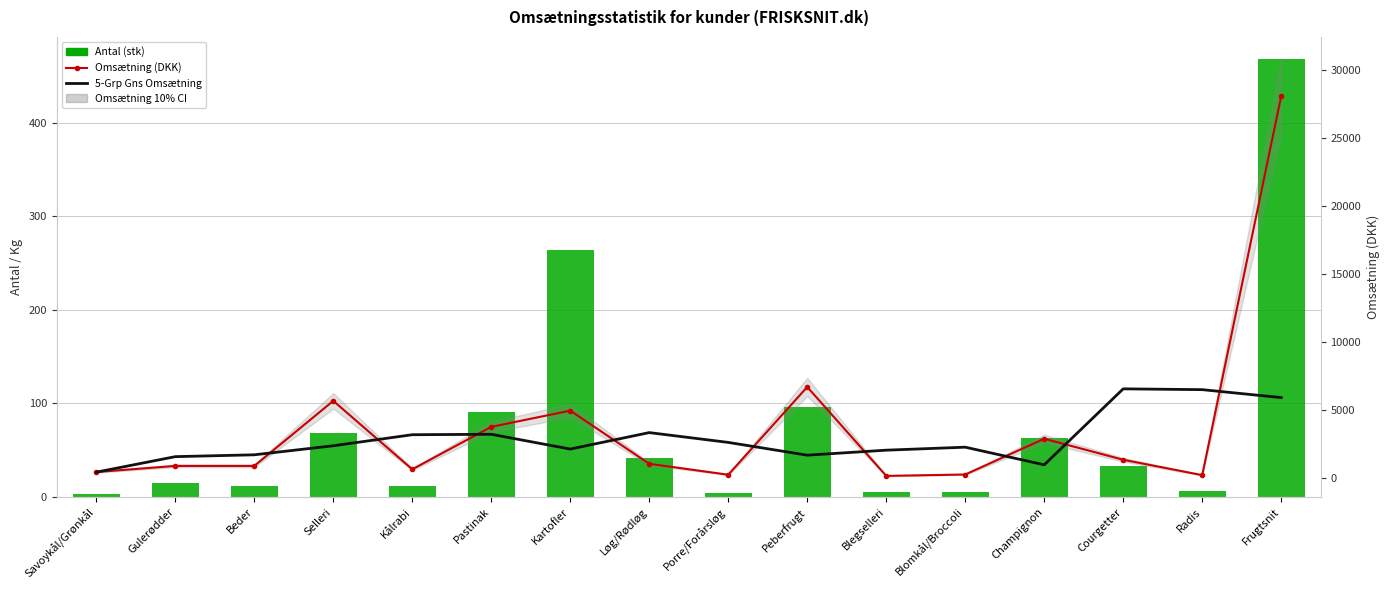

What is the spread (max minus min) of values at Blegselleri?

2073.7